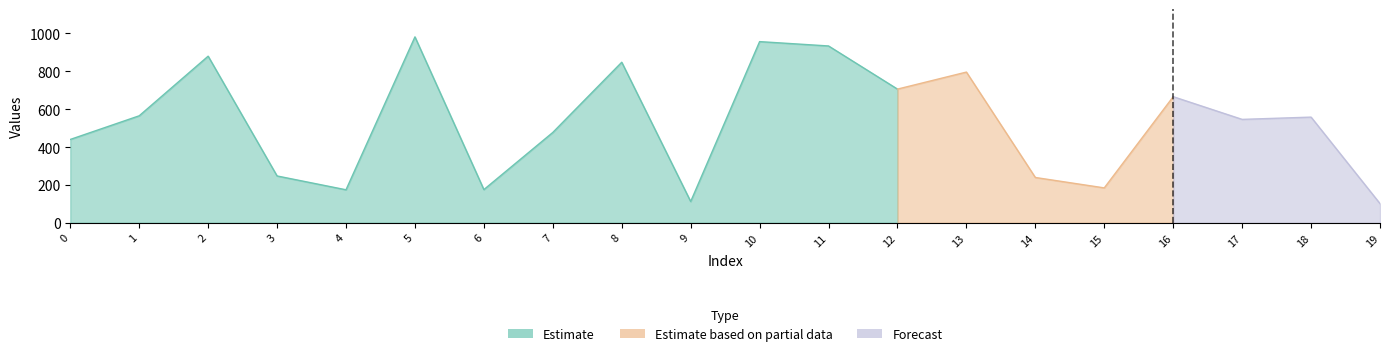

Where is the first local maximum?

2